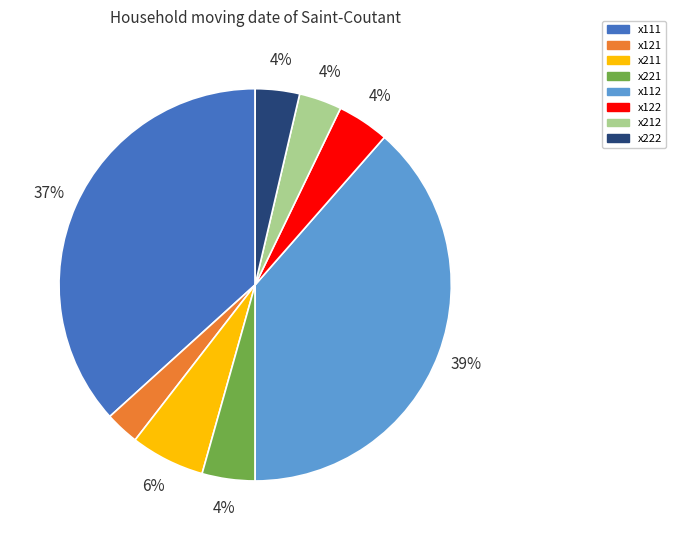

To the nearest percent, what portion does x222 represent?

4%